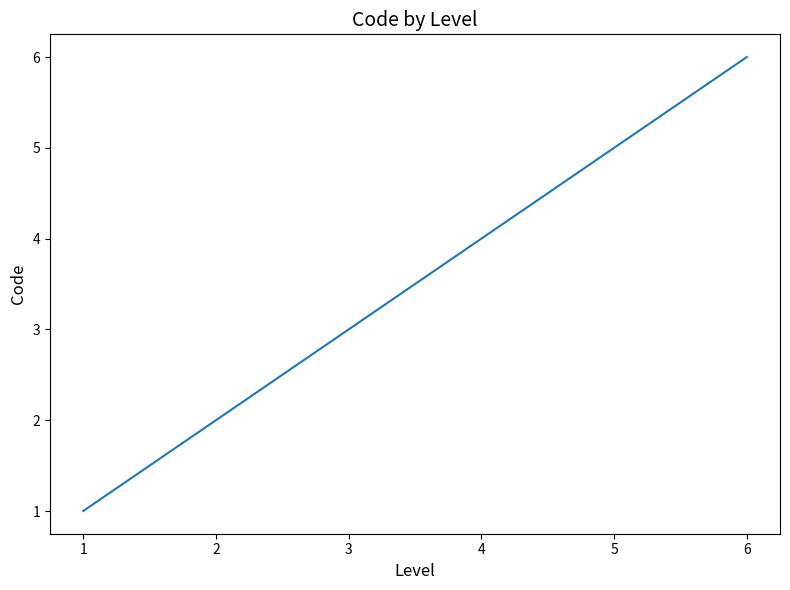

What is the difference between the second highest and minimum values?

4